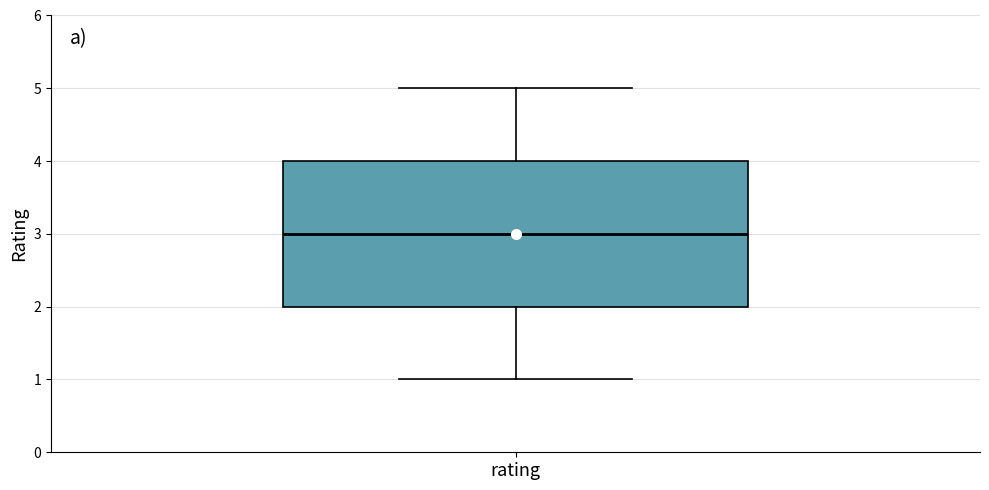

Where is the upper edge of the box for rating on the y-axis? The values are not printed on the chart, so give them approximately, as read against the axis.

4